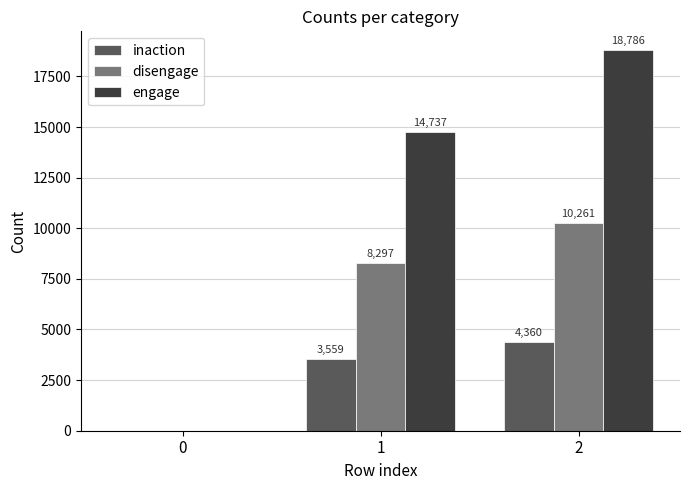

The engage series shows 12261 at 0. True or false?

False